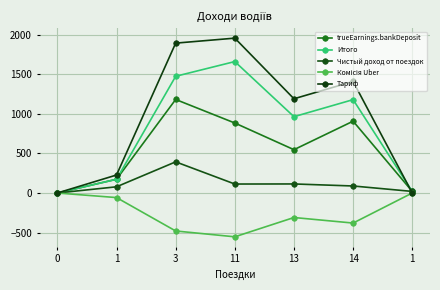

How many lines are shown in the chart?

5